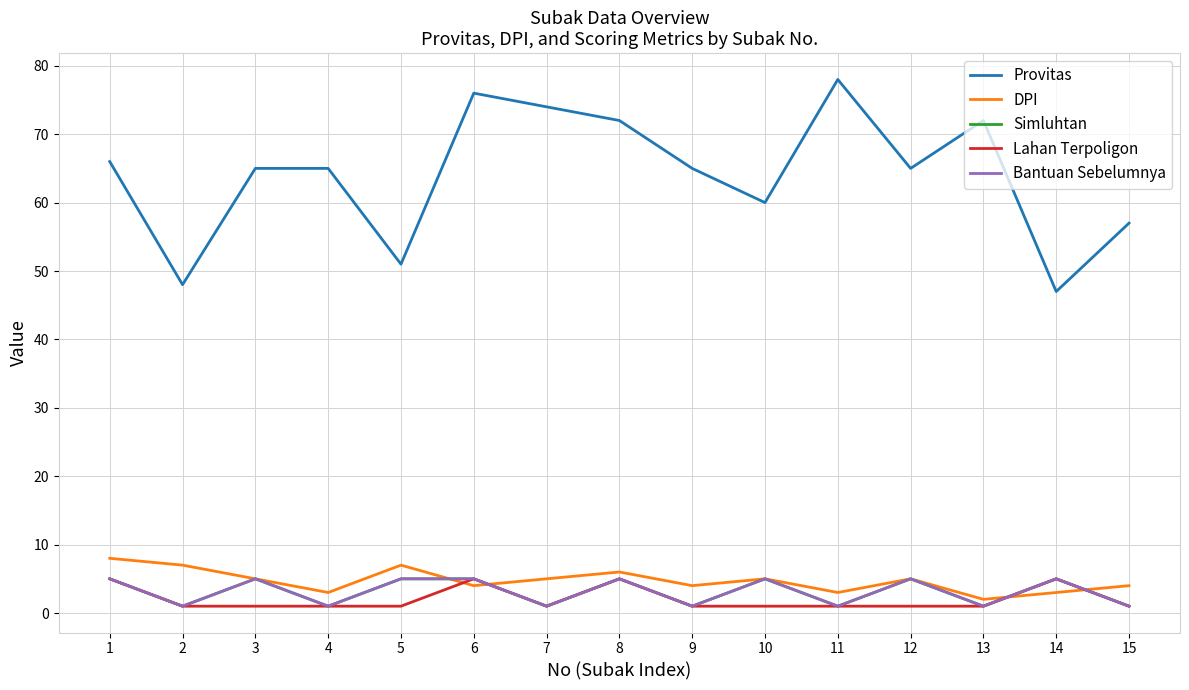

What is the value of the Provitas point at the 5th from the left?

51